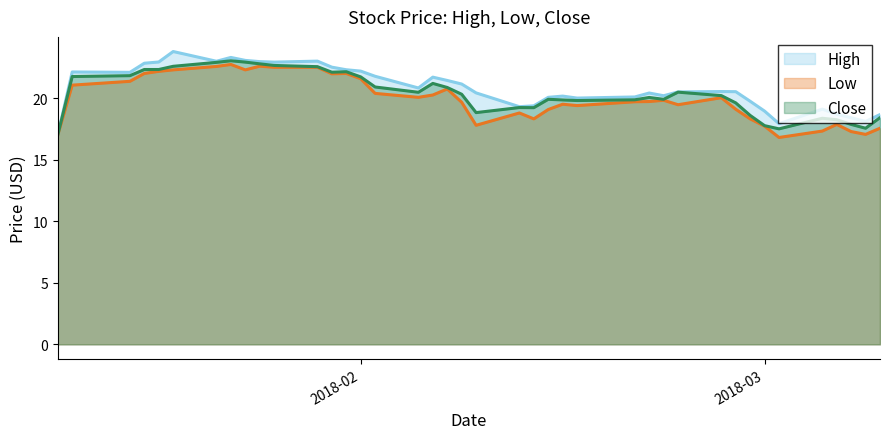

True or false: Close and Low cross at least once.

False